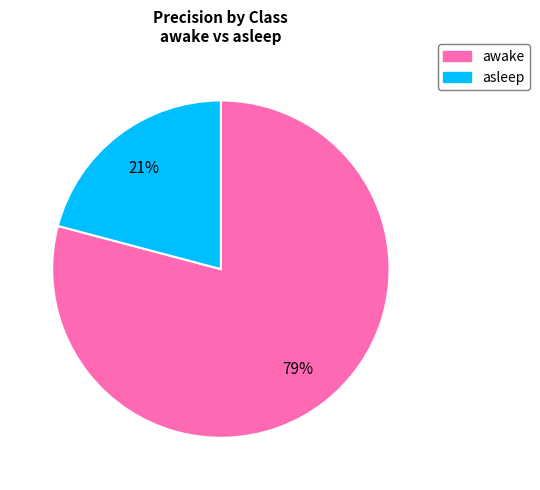

Do asleep and awake together represent more than half of the pie?

Yes